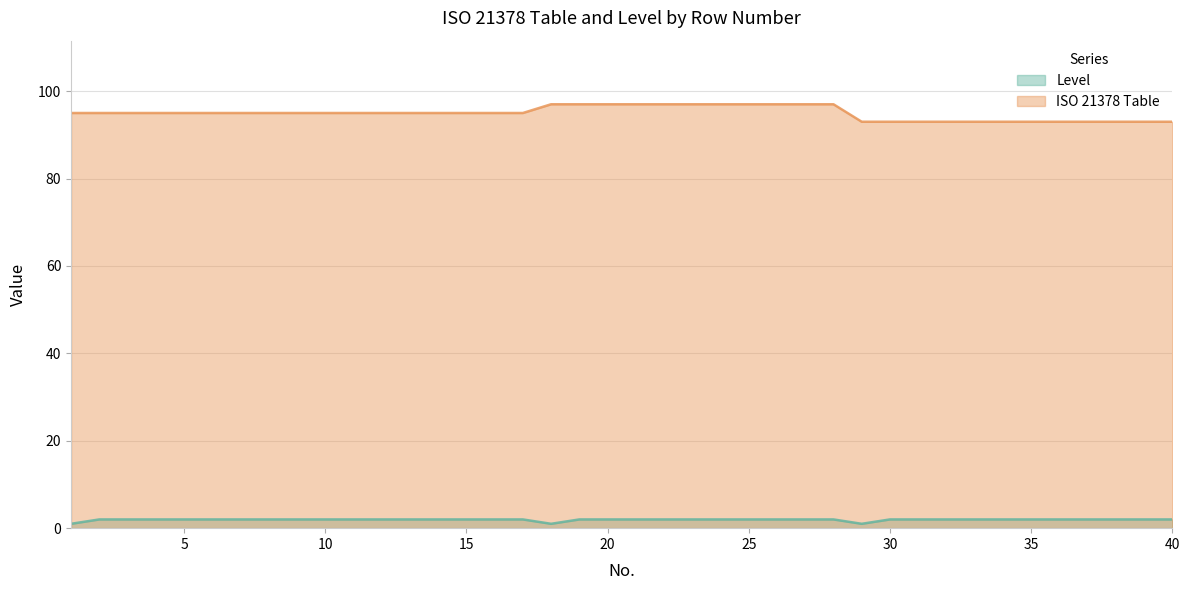

True or false: ISO 21378 Table has a value of 55 at 19.

False